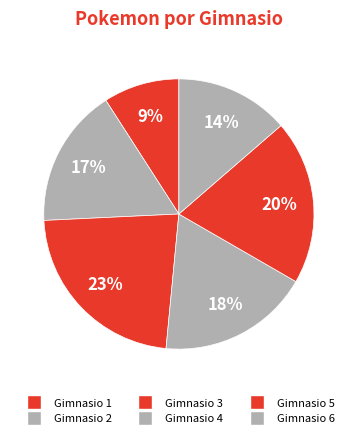

What percentage is NOT represented by Gimnasio 3?

77.3%